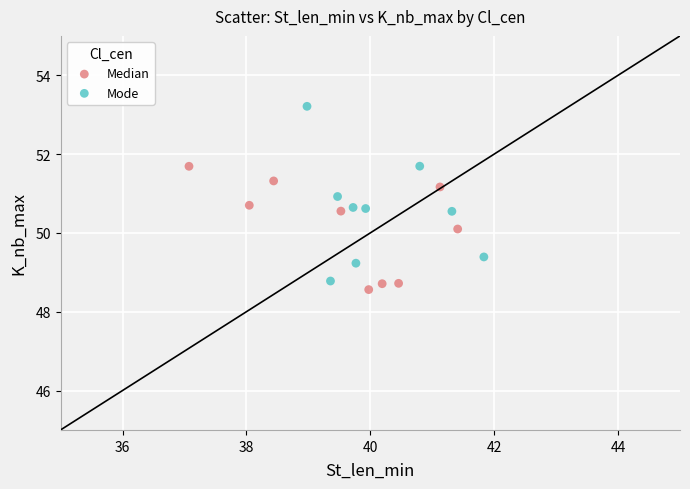

Which series has the widest spread of Y values?

Mode